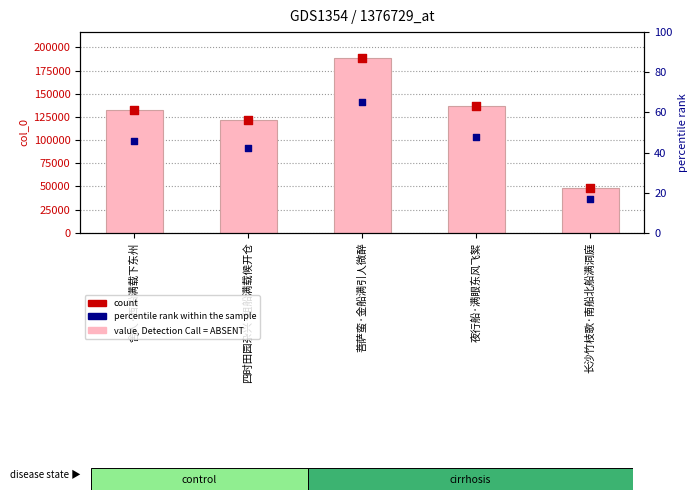

Which series has the largest Y range (max minus min)?

value, Detection Call = ABSENT